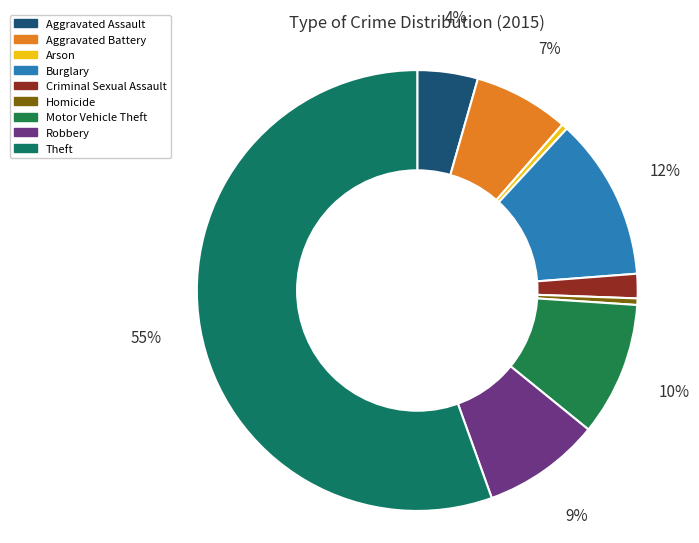

Is it true that Robbery is 14% of the pie?

False